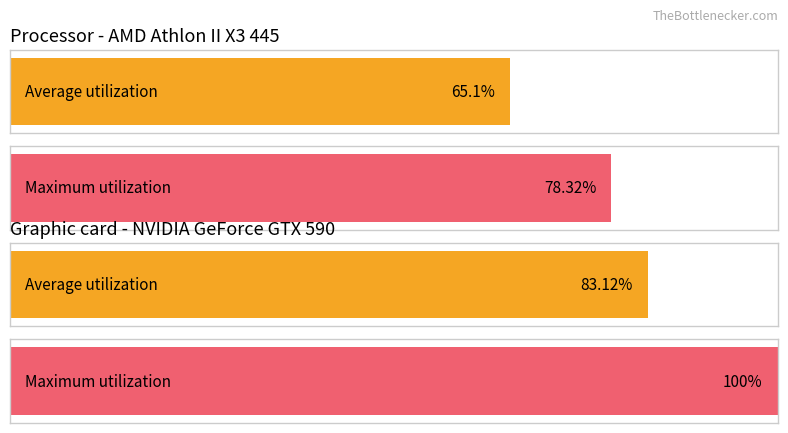

How many distinct data groups are displayed?

2